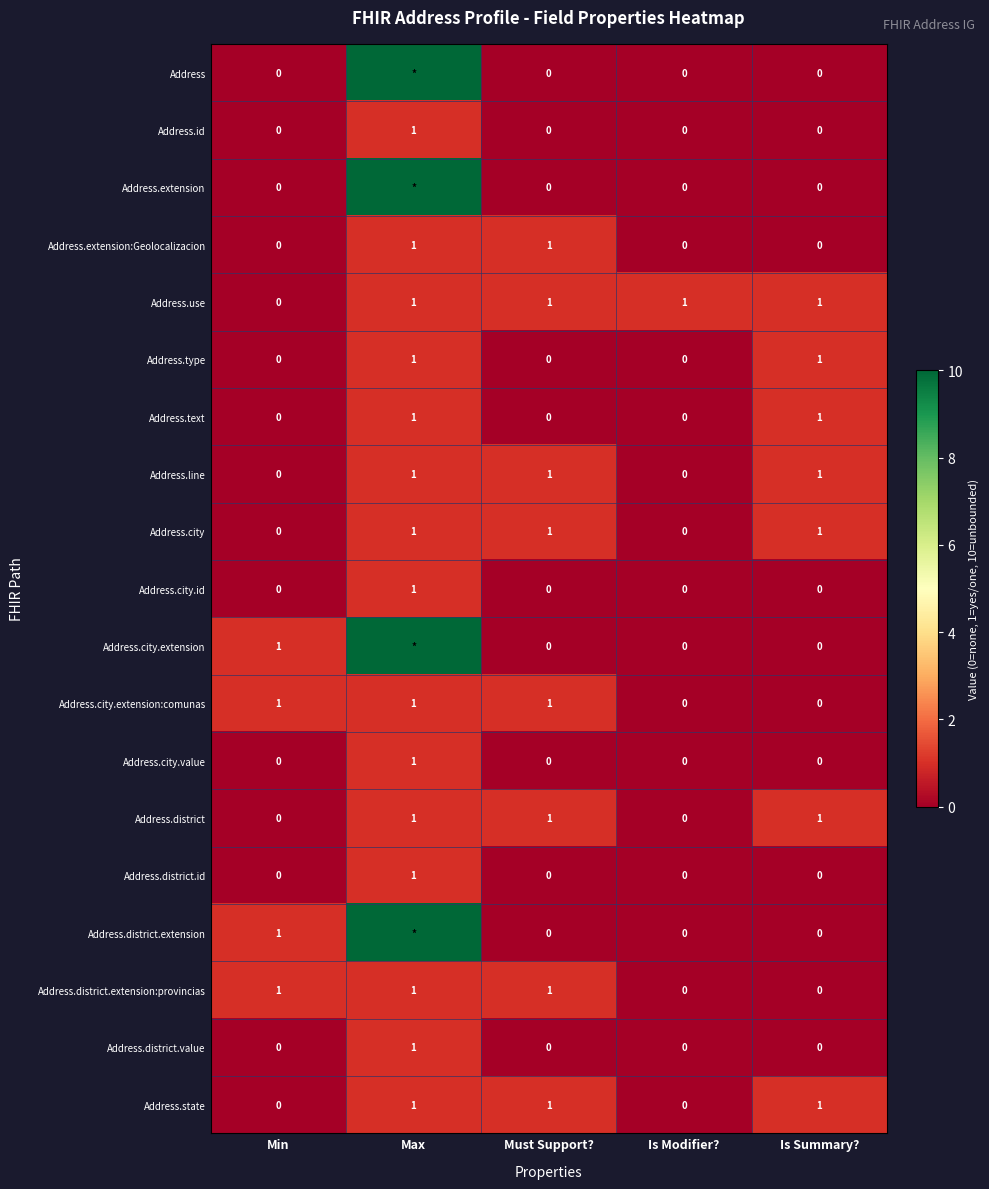

How many categories are shown in the chart?

5